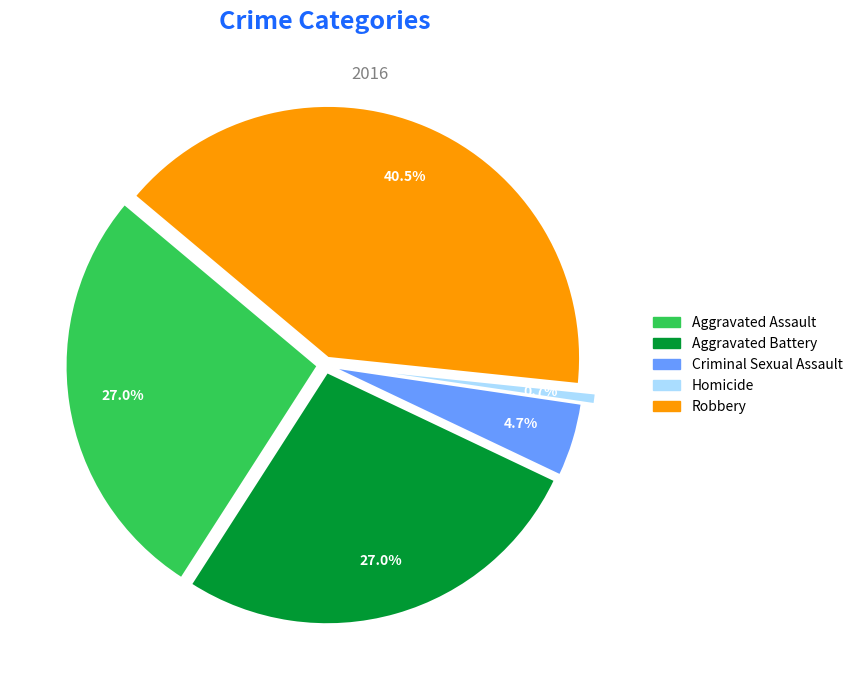

How many slices are in this pie chart?

5